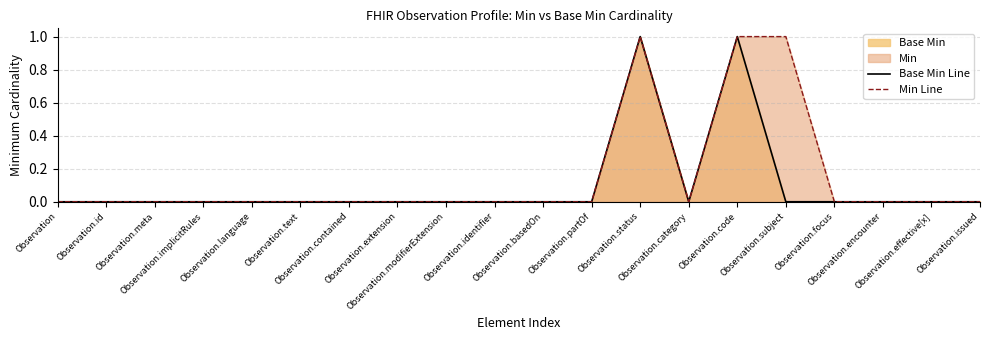

The Base Min Line series shows 1 at Observation.code. True or false?

True